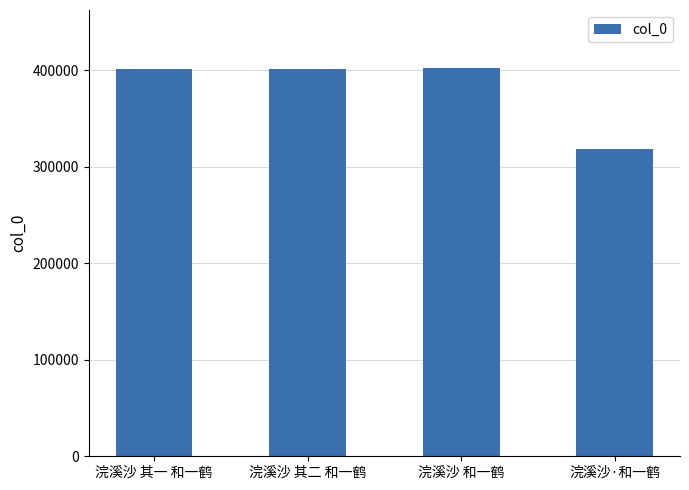

What is the label of the 2nd bar from the right?

浣溪沙 和一鹤